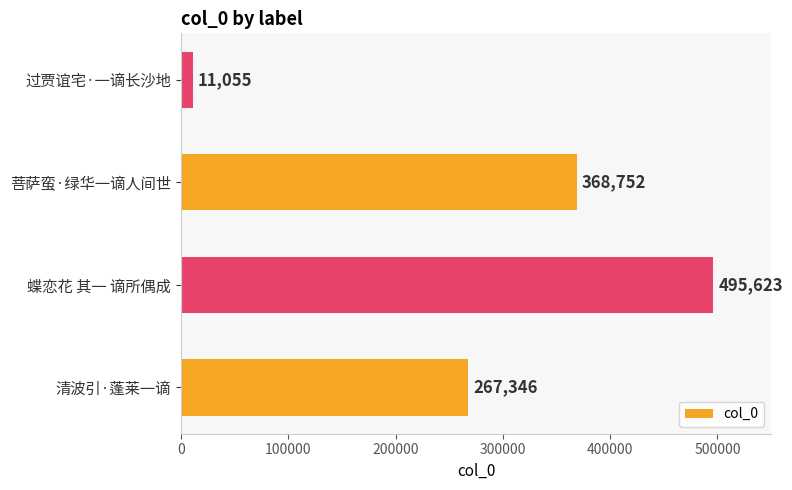

What is the smallest value displayed?

11055